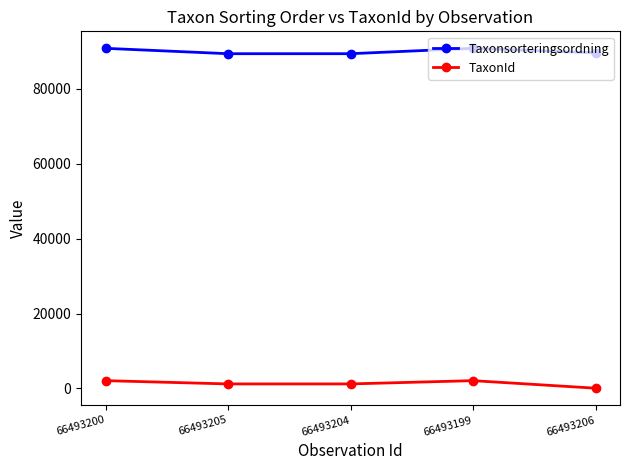

What is the difference between the highest and lowest values at 66493199?

88762